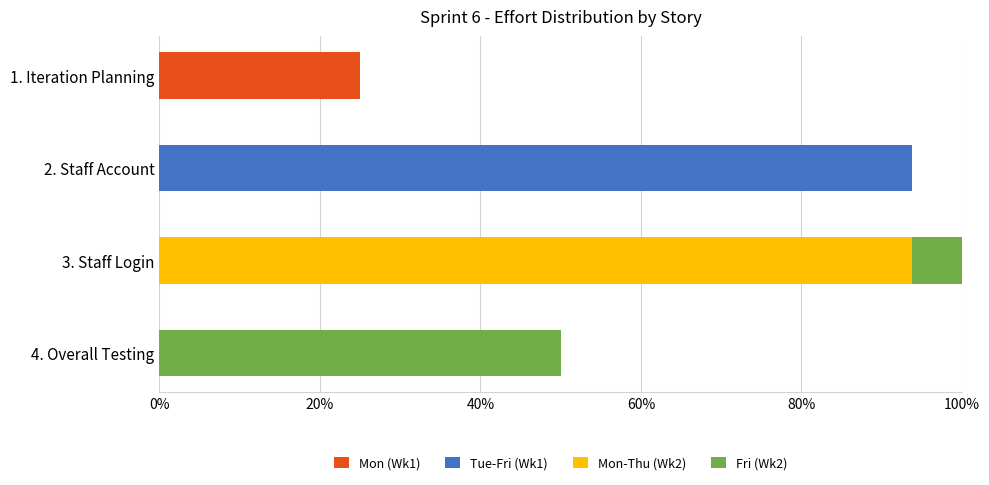

What are all the series names shown in the legend?

Mon (Wk1), Tue-Fri (Wk1), Mon-Thu (Wk2), Fri (Wk2)